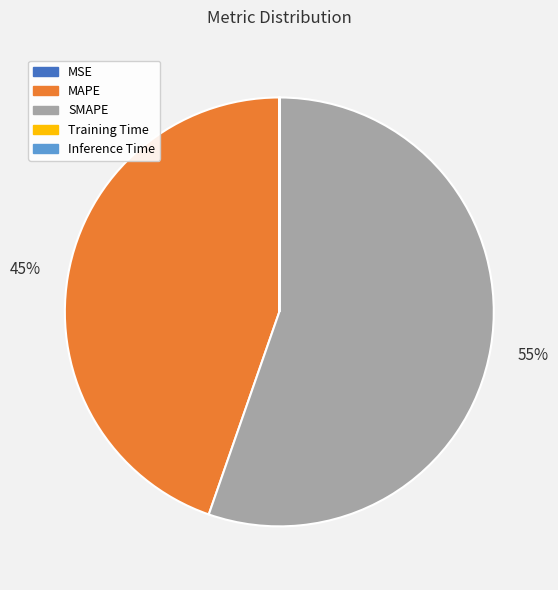

To the nearest percent, what is the average slice percentage?

20%